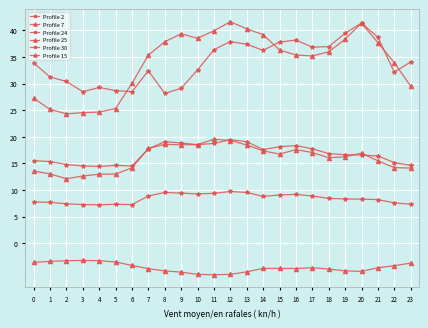

How many data points does each series have?

24